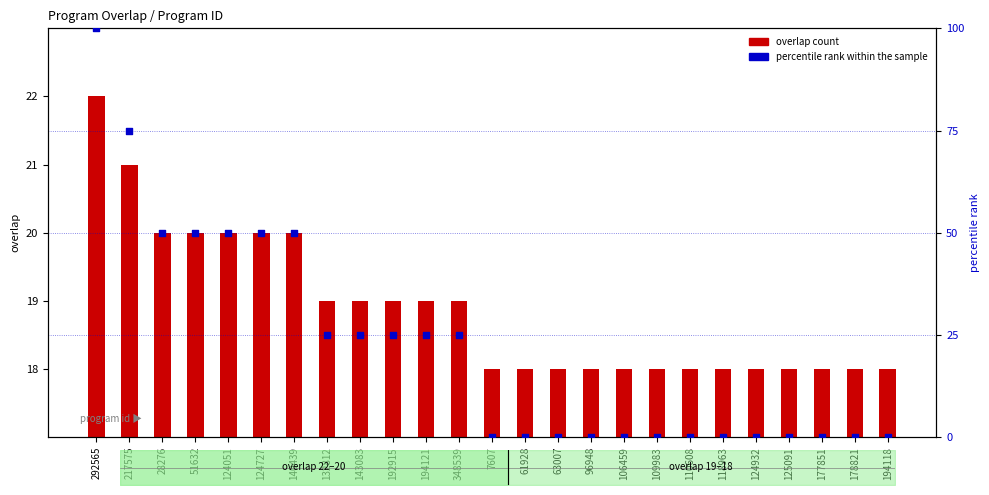

What is the total value across all series at 106459?

18